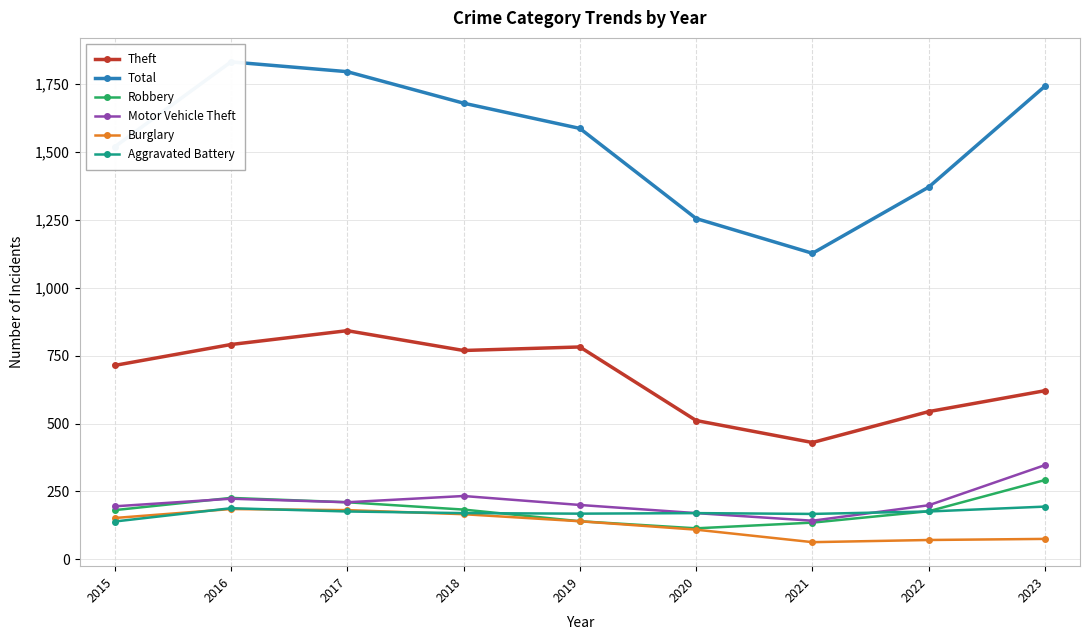

What is the difference between the Motor Vehicle Theft values at 2021 and 2016?

81